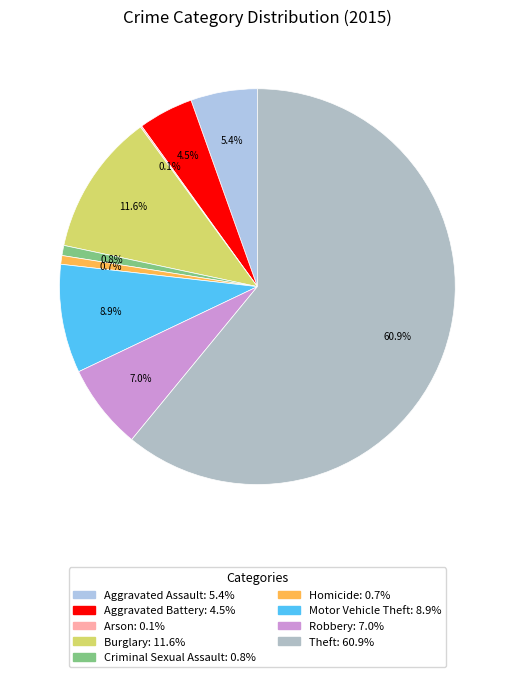

What percentage is the Motor Vehicle Theft slice, to the nearest percent?

9%